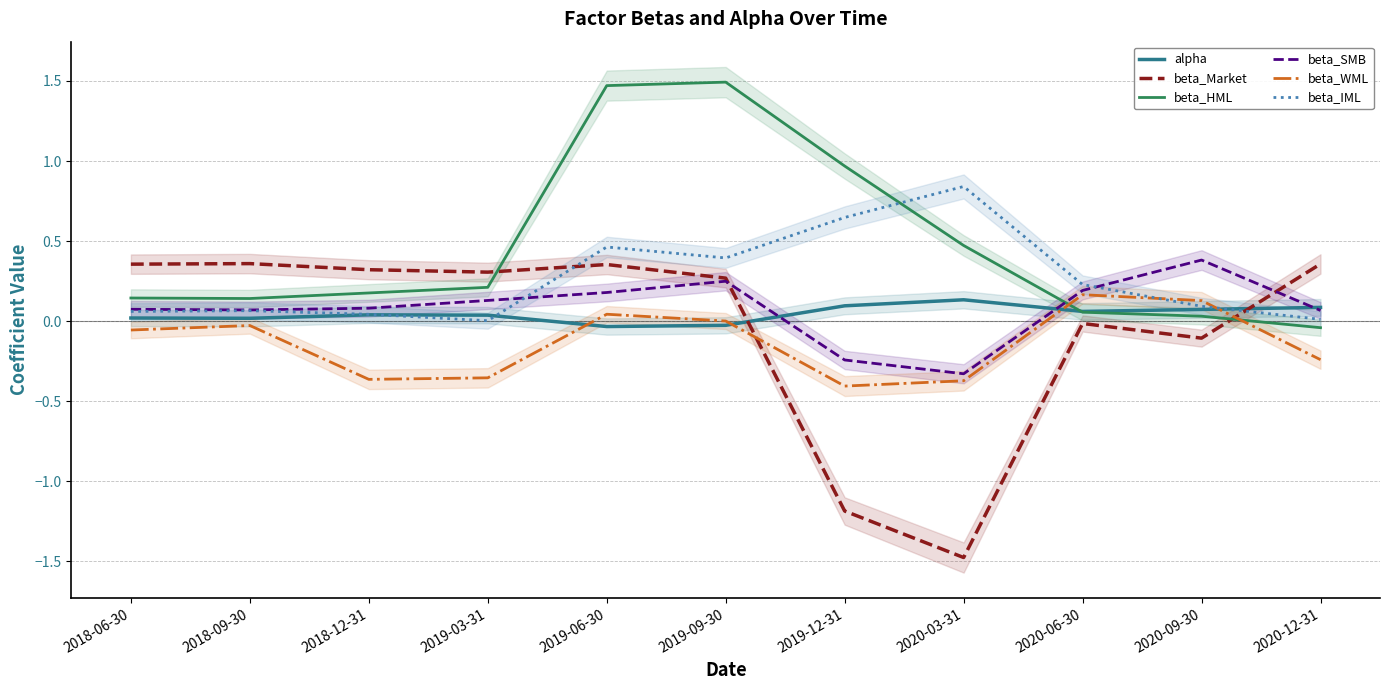

At which label does beta_IML reach its minimum?

2019-03-31